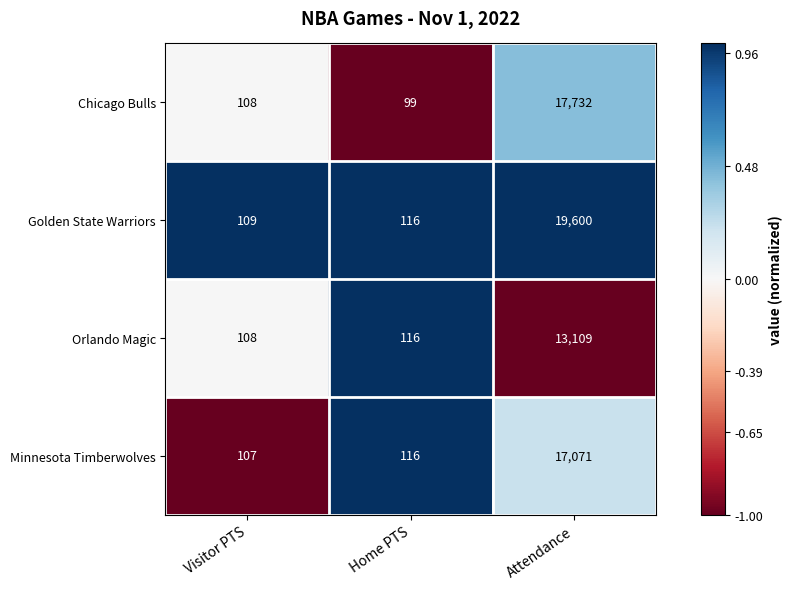

Which series has the widest spread of values?

Golden State Warriors